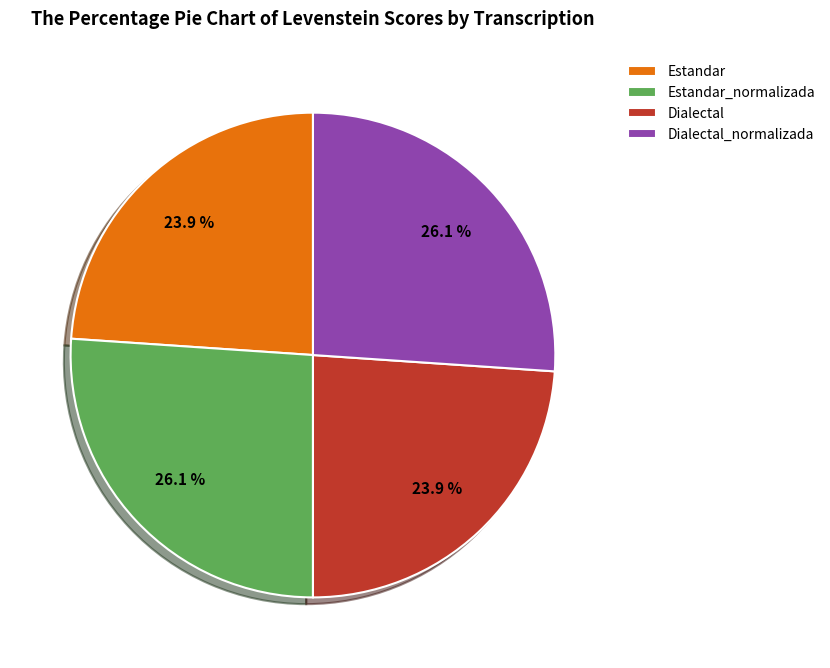

How many slices are in this pie chart?

4